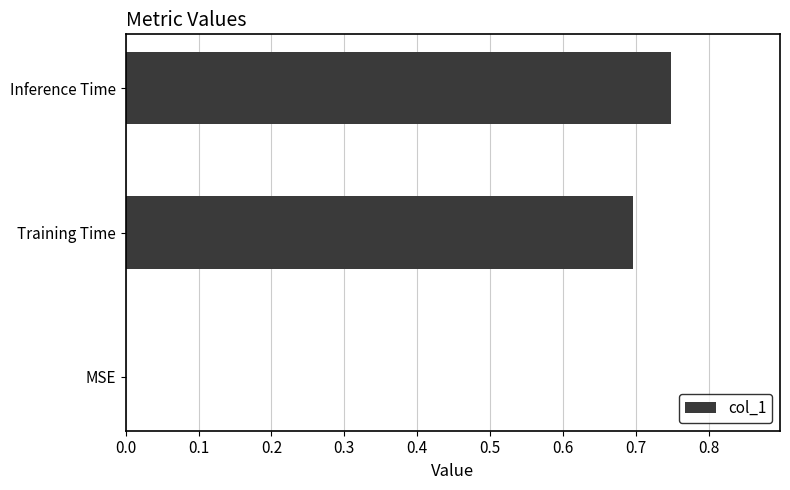

At which category does the chart reach its peak across all series?

Inference Time